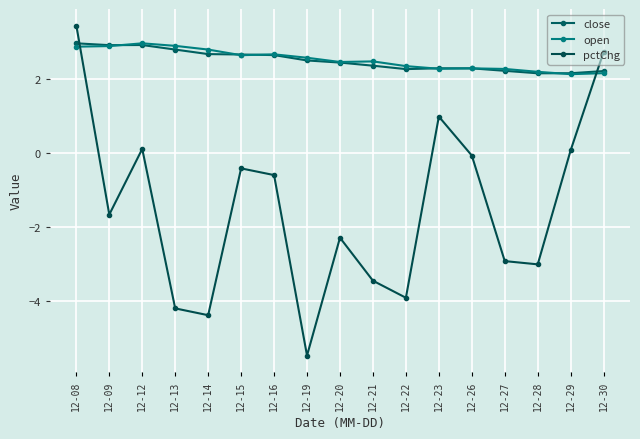

Which series has the largest range (max minus min)?

pctChg